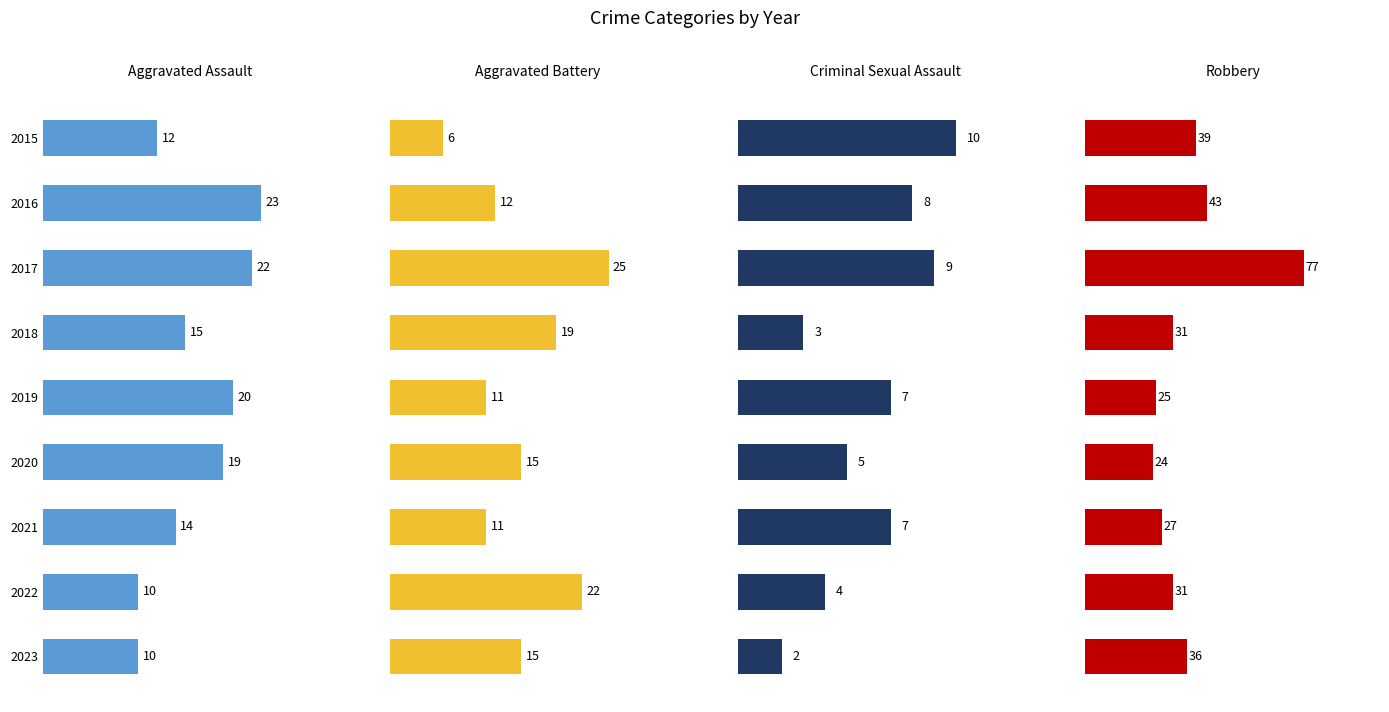

What is the spread (max minus min) of values at 2018?

28